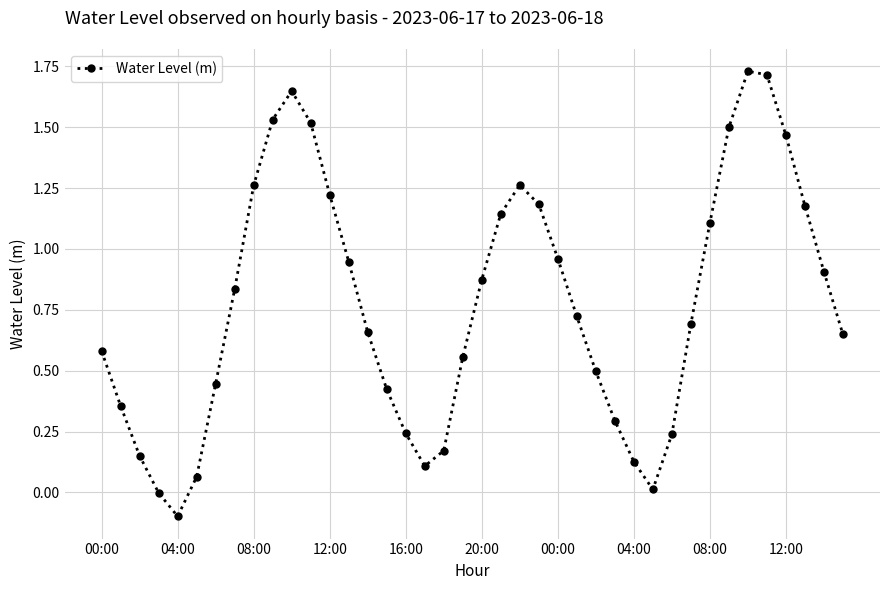

How many interior local peaks (higher than both neighbors) does the data have?

3